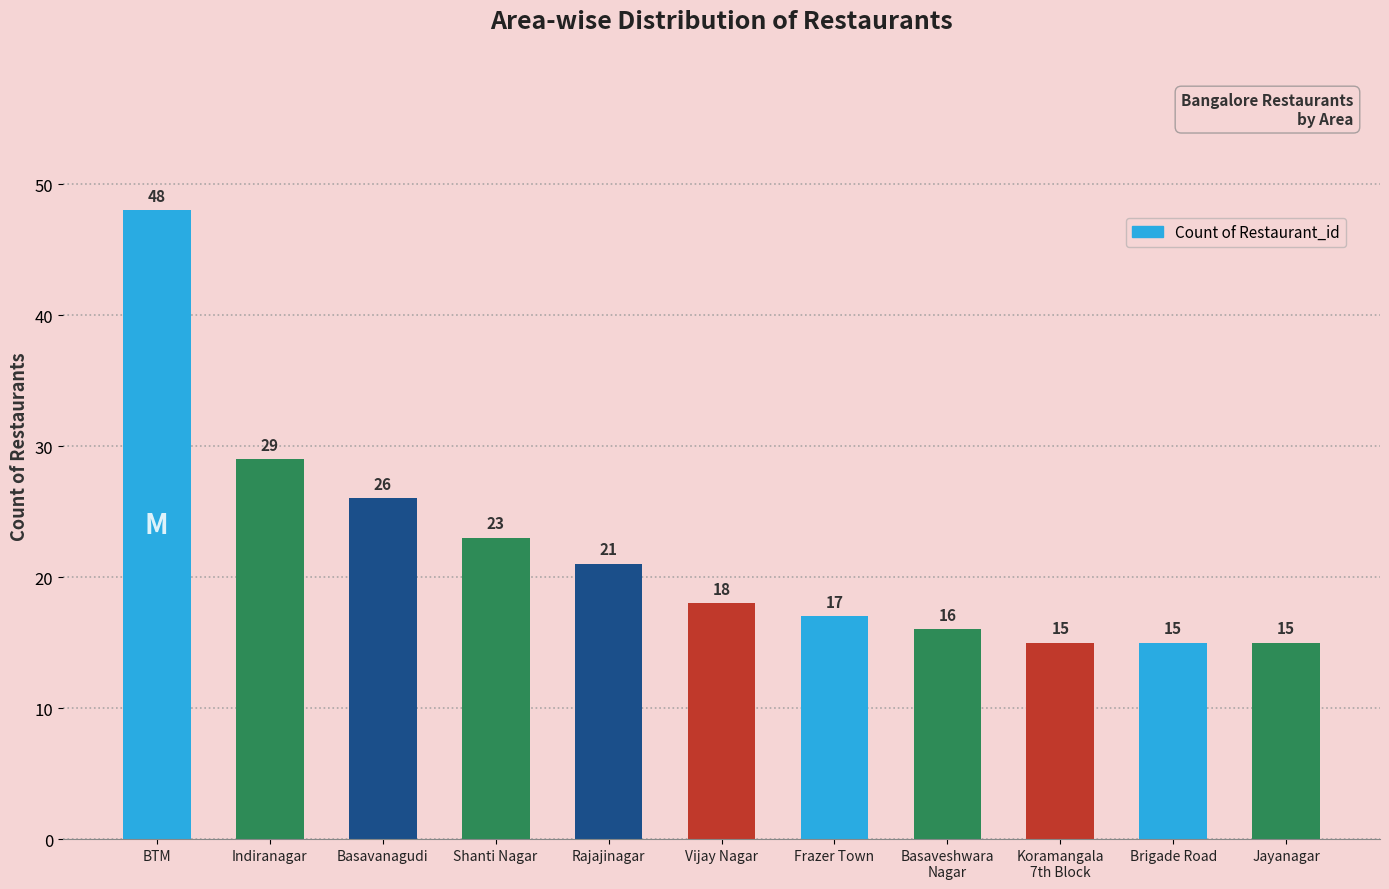

What is the label of the 2nd bar from the left?

Indiranagar